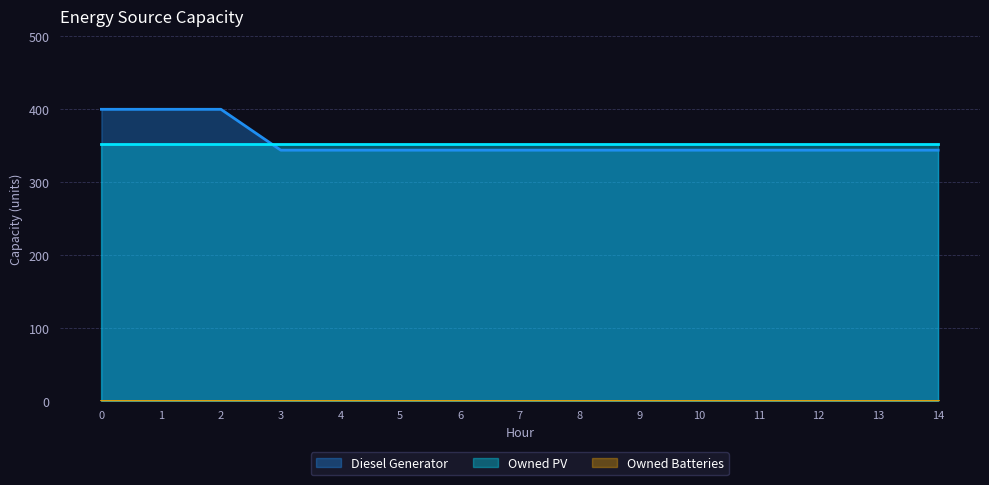

What is the value of the Diesel Generator point at the 3rd from the left?

400